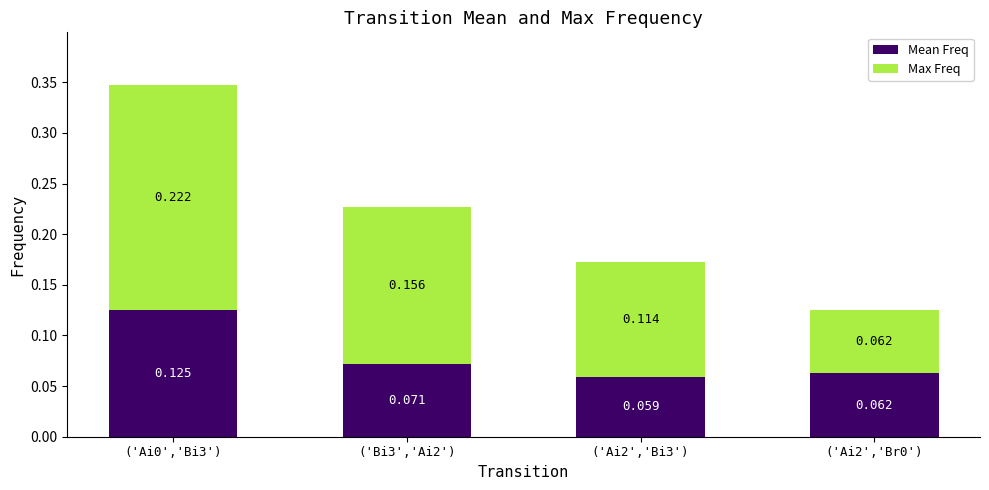

What is the label of the 4th bar from the left?

('Ai2','Br0')